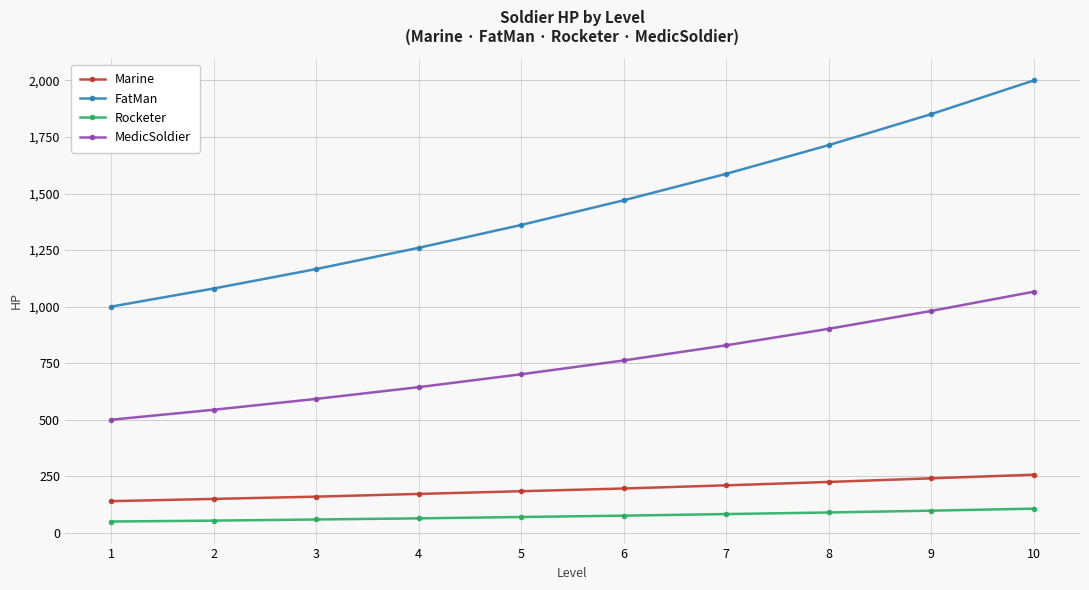

Count the number of data series in this chart.

4